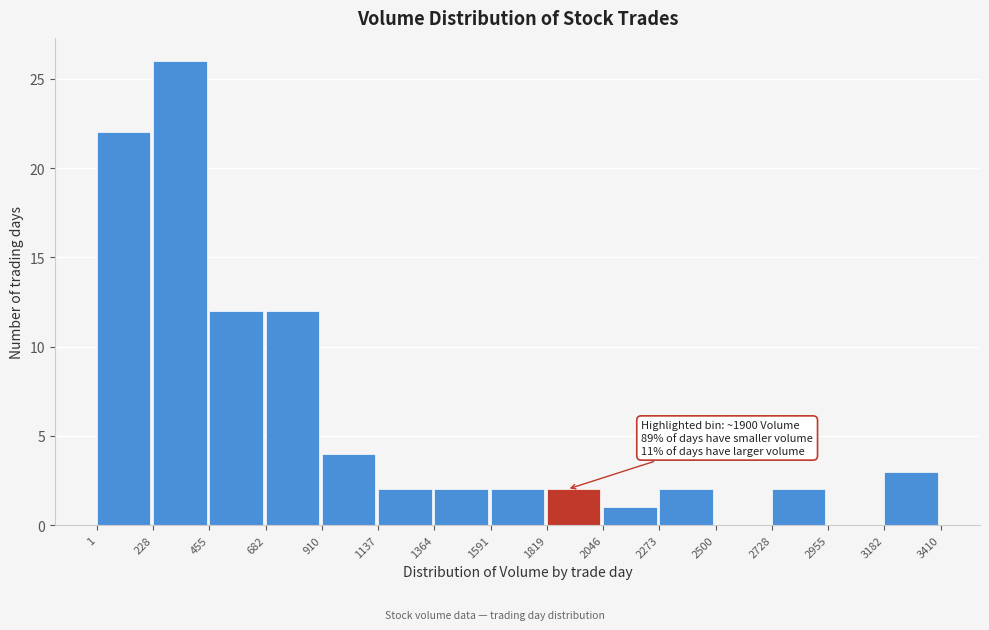

Over which range of the x-axis is the bar tallest?

228 to 455